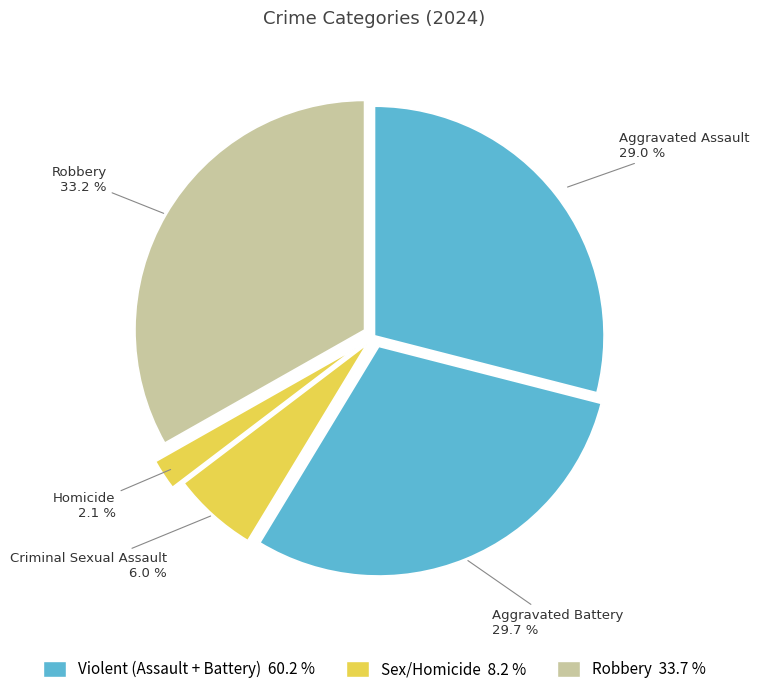

How many segments does this pie chart have?

5